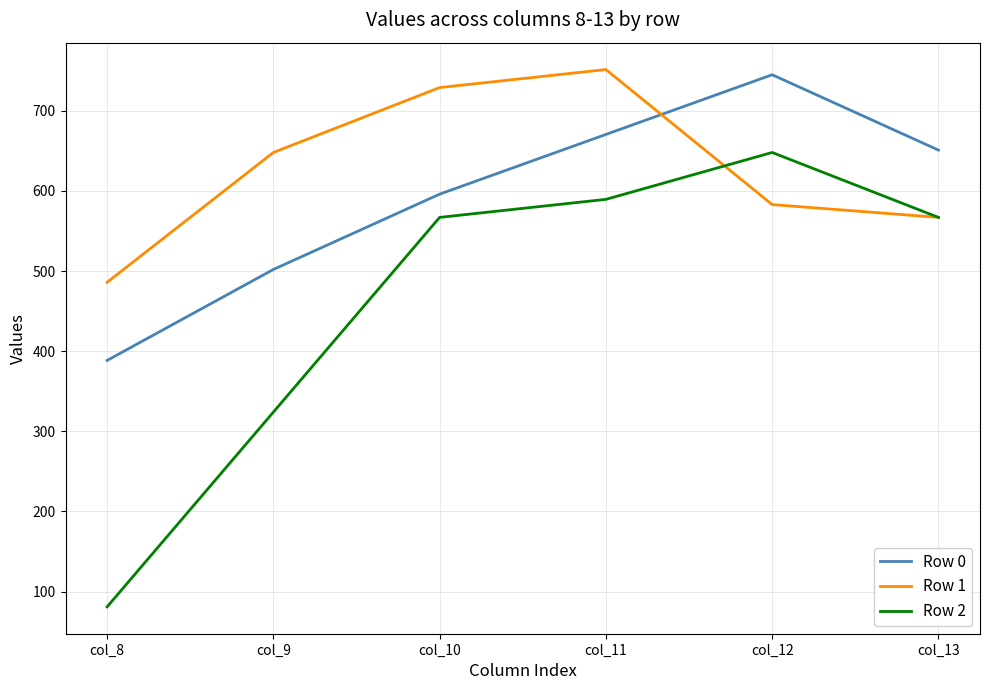

In Row 1, how many points are higher than both neighbors (excluding endpoints)?

1